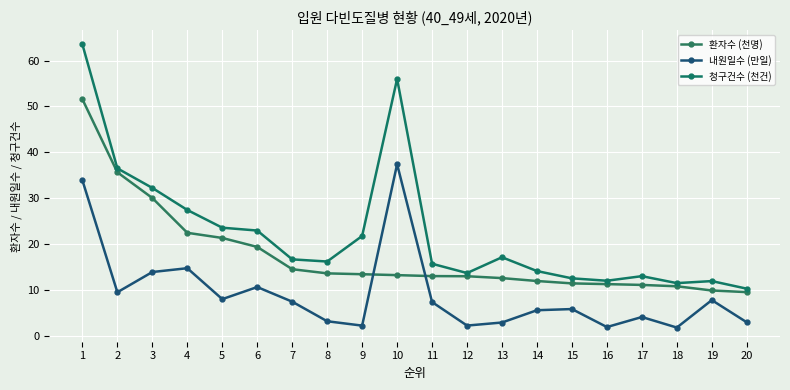

Where does the 환자수 (천명) series first go above 13?

1